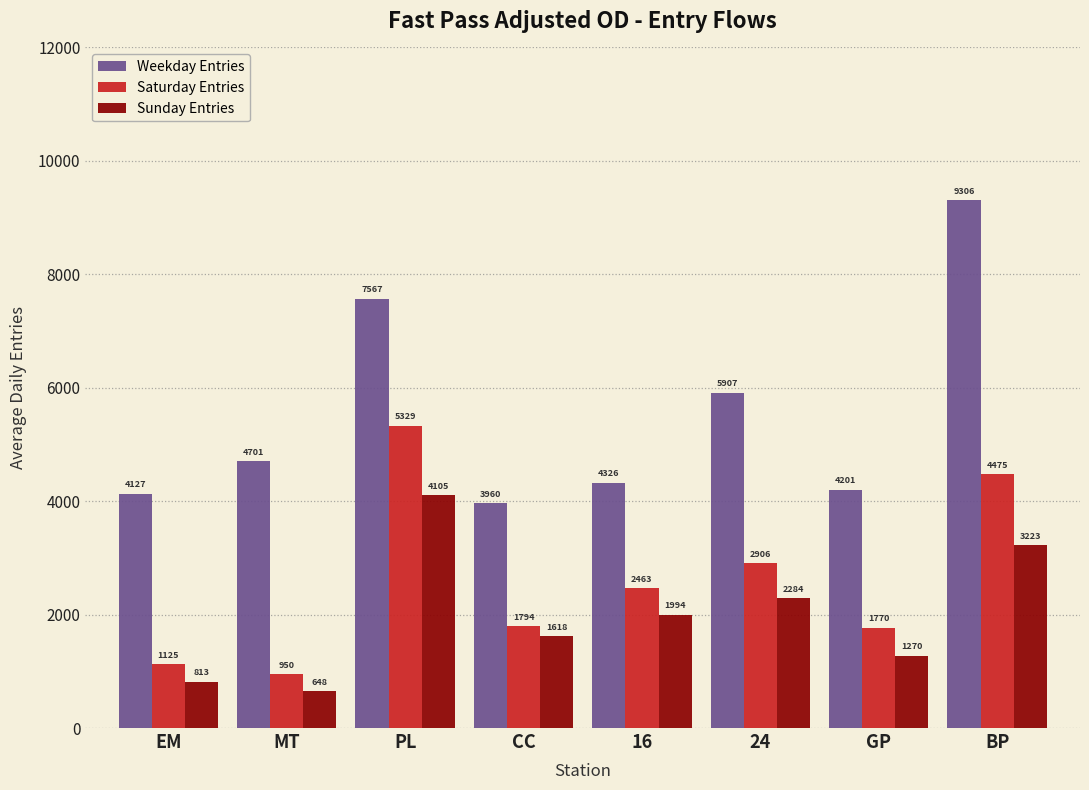

What is the sum of the Sunday Entries values at BP and PL?

7328.0